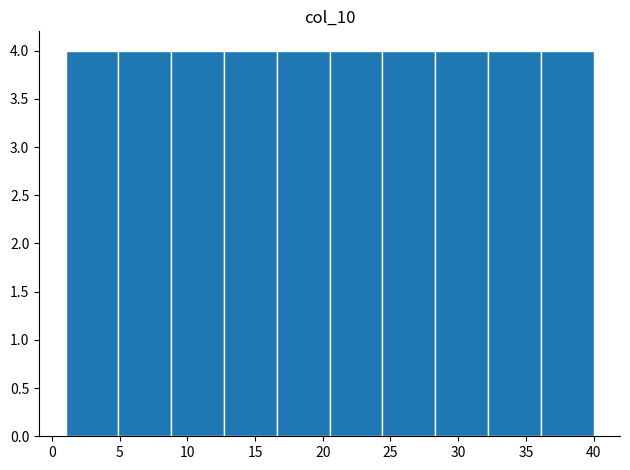

Reading left to right, transcribe this chart: for each bar, give the range it covers on the x-axis and its height. Neither the bar edges nor the heights are printed on the chart, so give them approximately, as read against the axes.

1.0 to 4.9: 4
4.9 to 8.8: 4
8.8 to 12.7: 4
12.7 to 16.6: 4
16.6 to 20.5: 4
20.5 to 24.4: 4
24.4 to 28.3: 4
28.3 to 32.2: 4
32.2 to 36.1: 4
36.1 to 40.0: 4